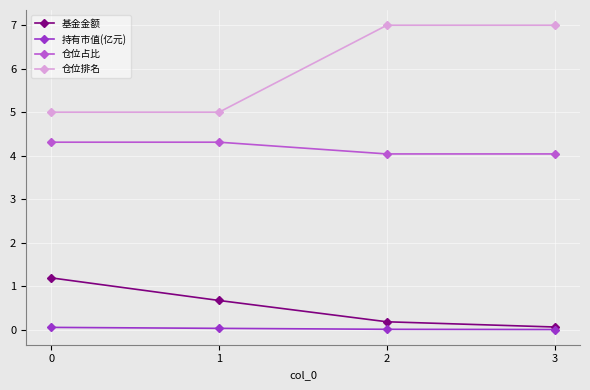

Does the chart have visible grid lines?

Yes